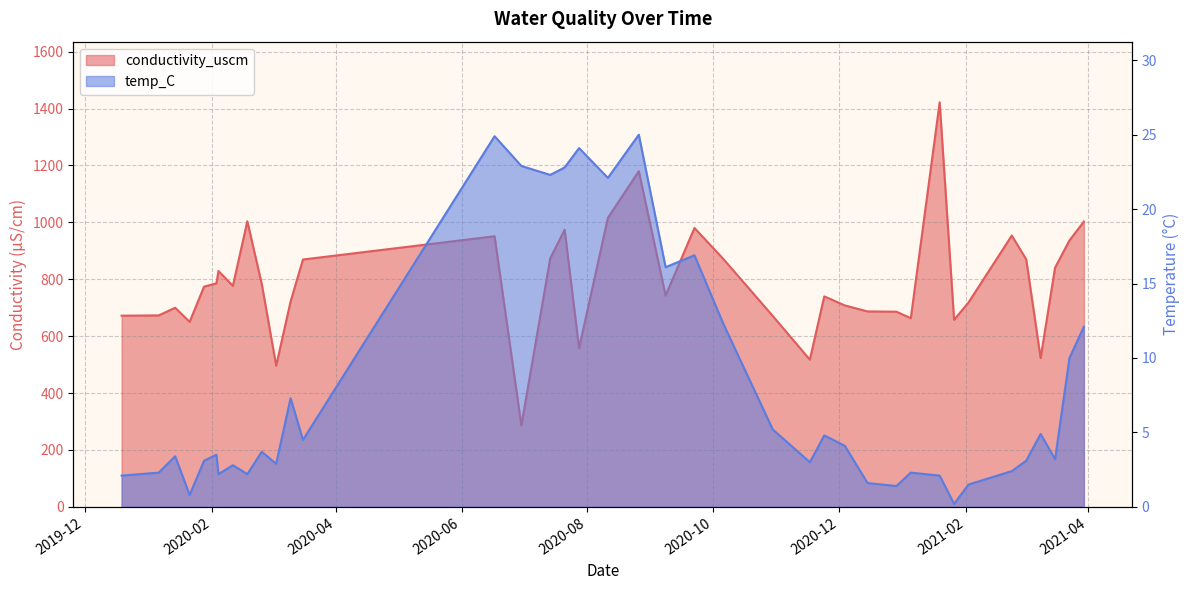

Reading left to right, list all the values displayed in this chart.

conductivity_uscm: 672.1	673.0	700.0	650.3	774.2	785.7	829.2	776.9	1004.0	783.8	496.4	721.8	869.5	951.3	286.3	873.4	974.1	557.7	1016.0	1180.0	742.7	980.5	871.5	671.1	517.4	739.9	708.0	687.0	686.1	663.2	1422.0	657.4	718.6	953.7	870.2	523.0	840.8	936.7	1003.0
temp_C: 2.1	2.3	3.4	0.8	3.1	3.5	2.2	2.8	2.2	3.7	2.9	7.3	4.5	24.9	22.9	22.3	22.8	24.1	22.1	25.0	16.1	16.9	12.3	5.2	3.0	4.8	4.1	1.6	1.4	2.3	2.1	0.2	1.5	2.4	3.1	4.9	3.2	10.0	12.1